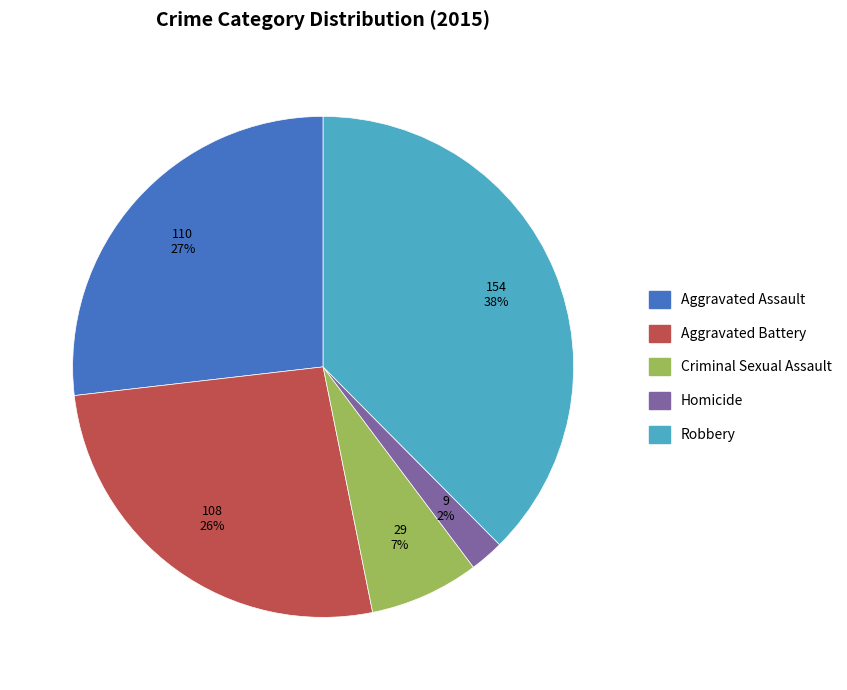

To the nearest percent, what is the average slice percentage?

20%